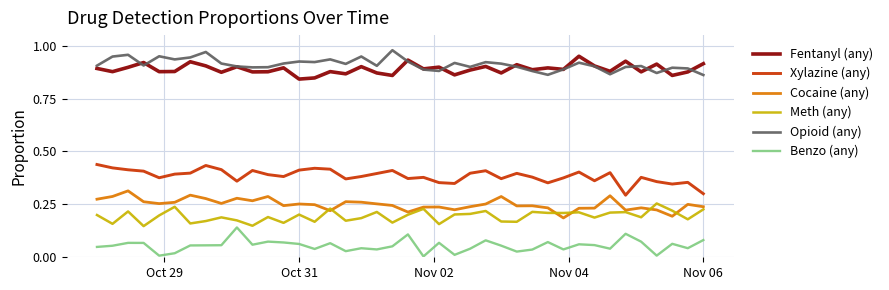

True or false: Meth (any) and Xylazine (any) cross at least once.

False